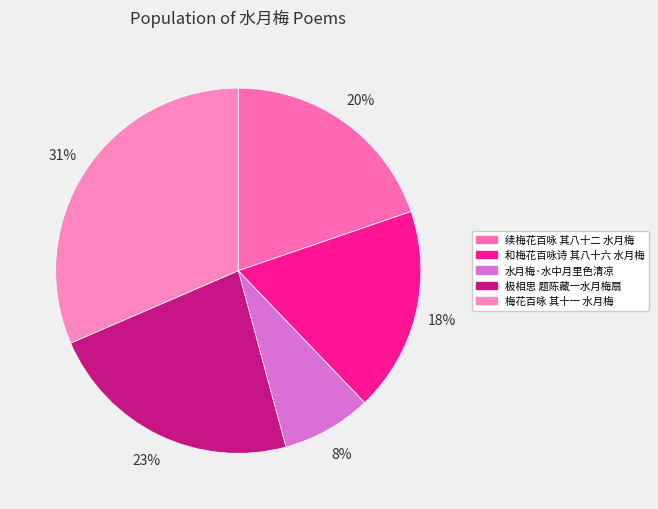

How much of the chart is everything except 极相思 题陈藏一水月梅扇?

77.3%